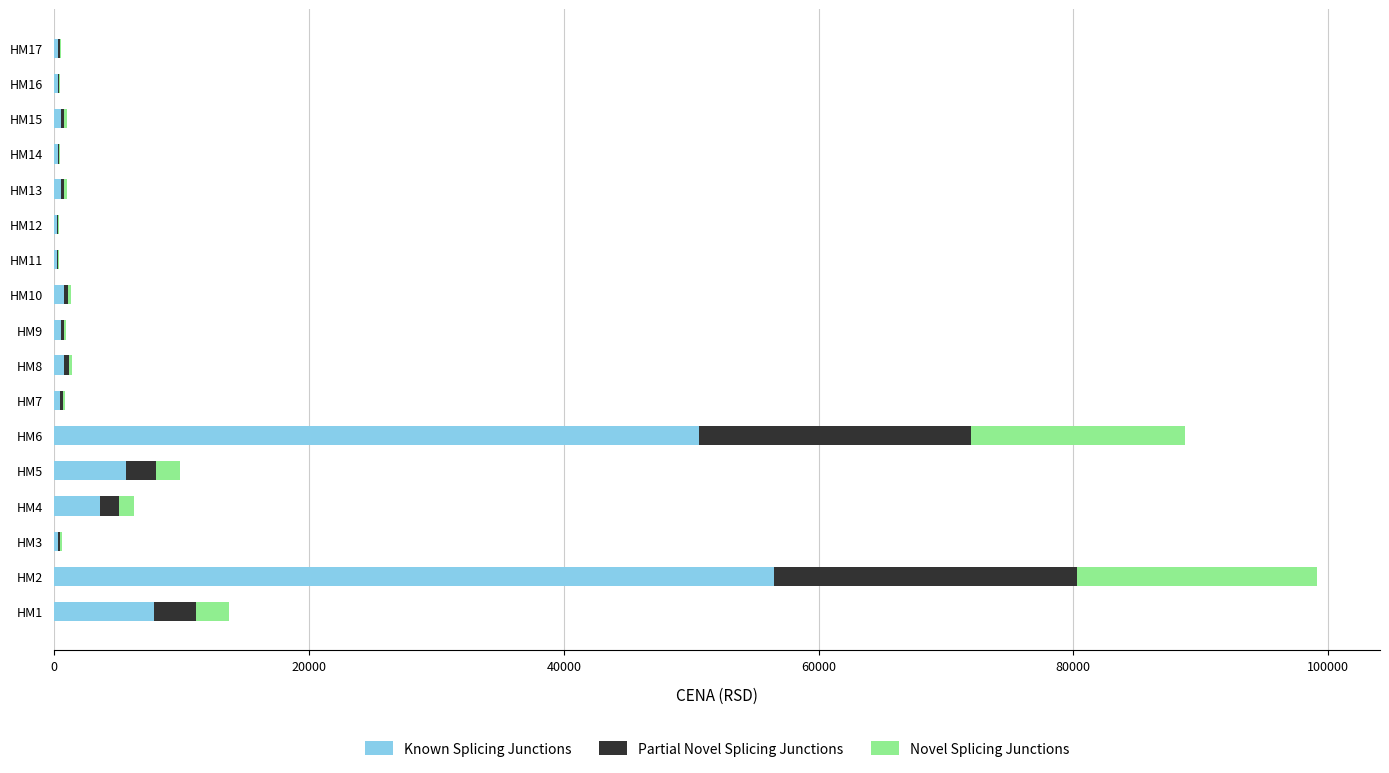

What is the highest value of the Known Splicing Junctions series?

56498.4